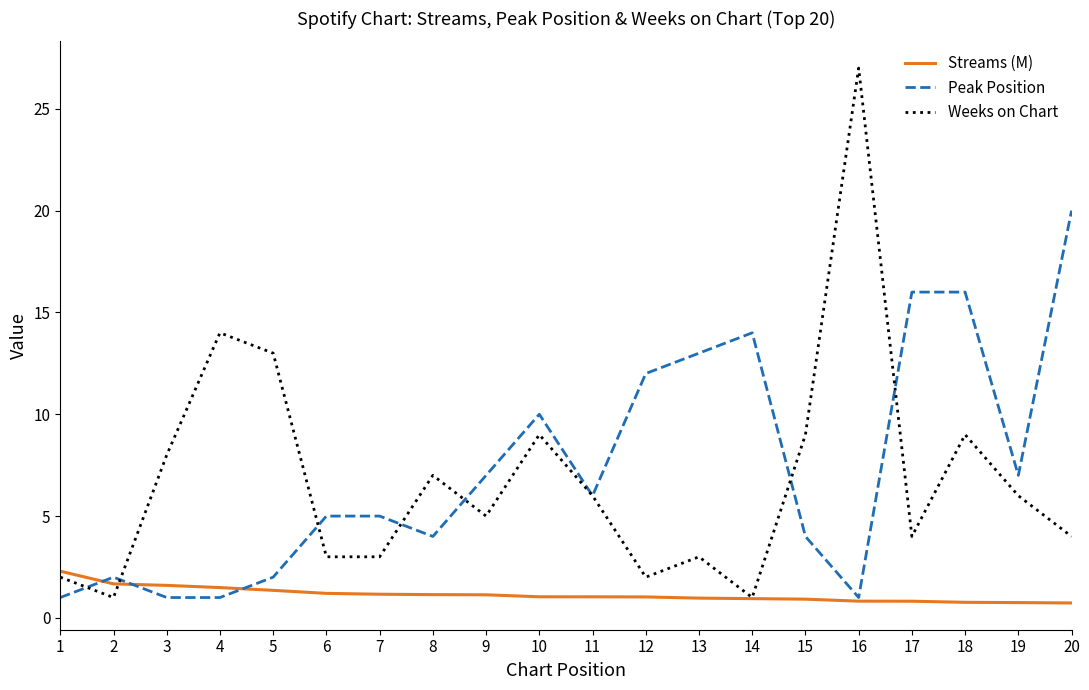

The Peak Position series shows 4.4 at 19. True or false?

False